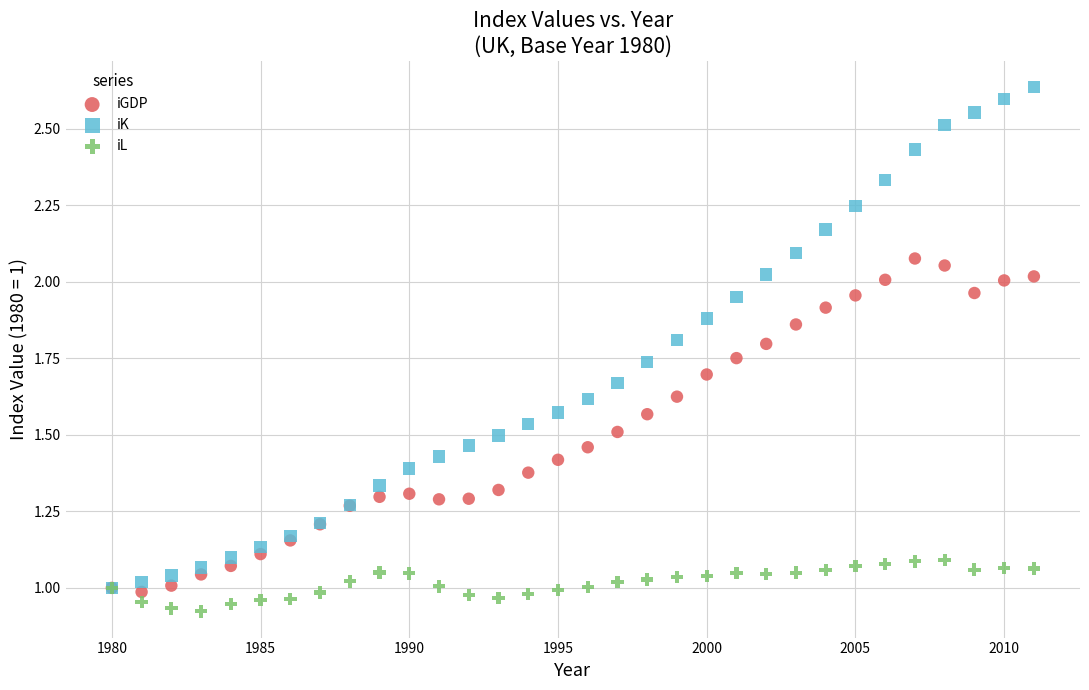

Which series reaches the minimum Y coordinate?

iL